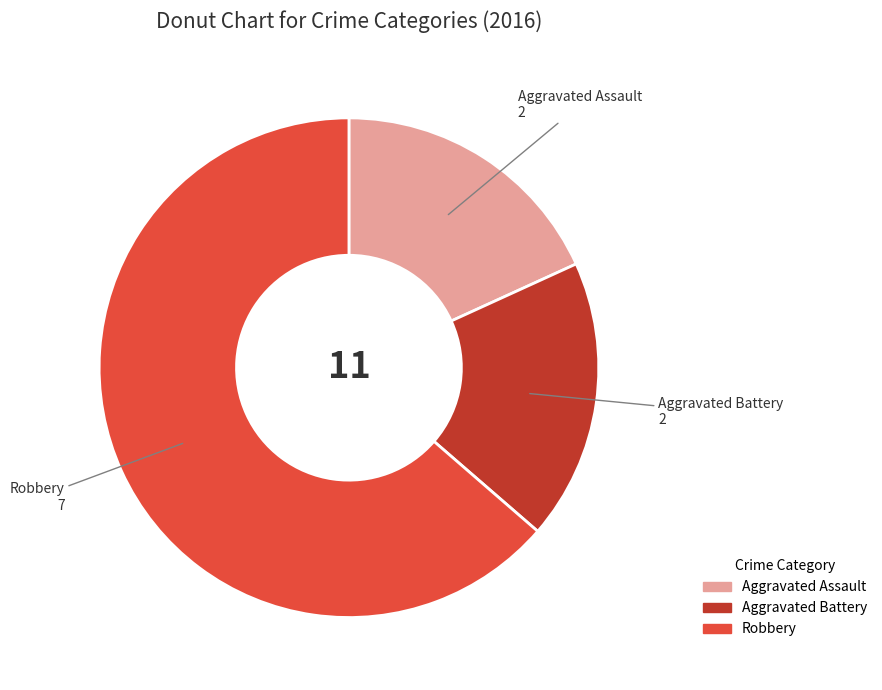

Count the number of slices in the pie.

3